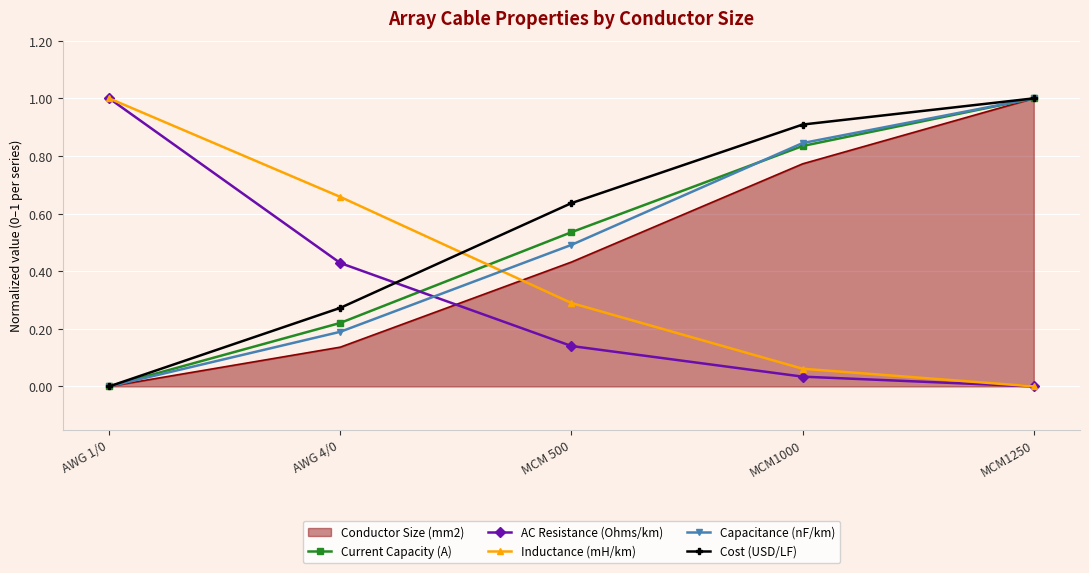

The Cost (USD/LF) series shows 1.0 at MCM1250. True or false?

True